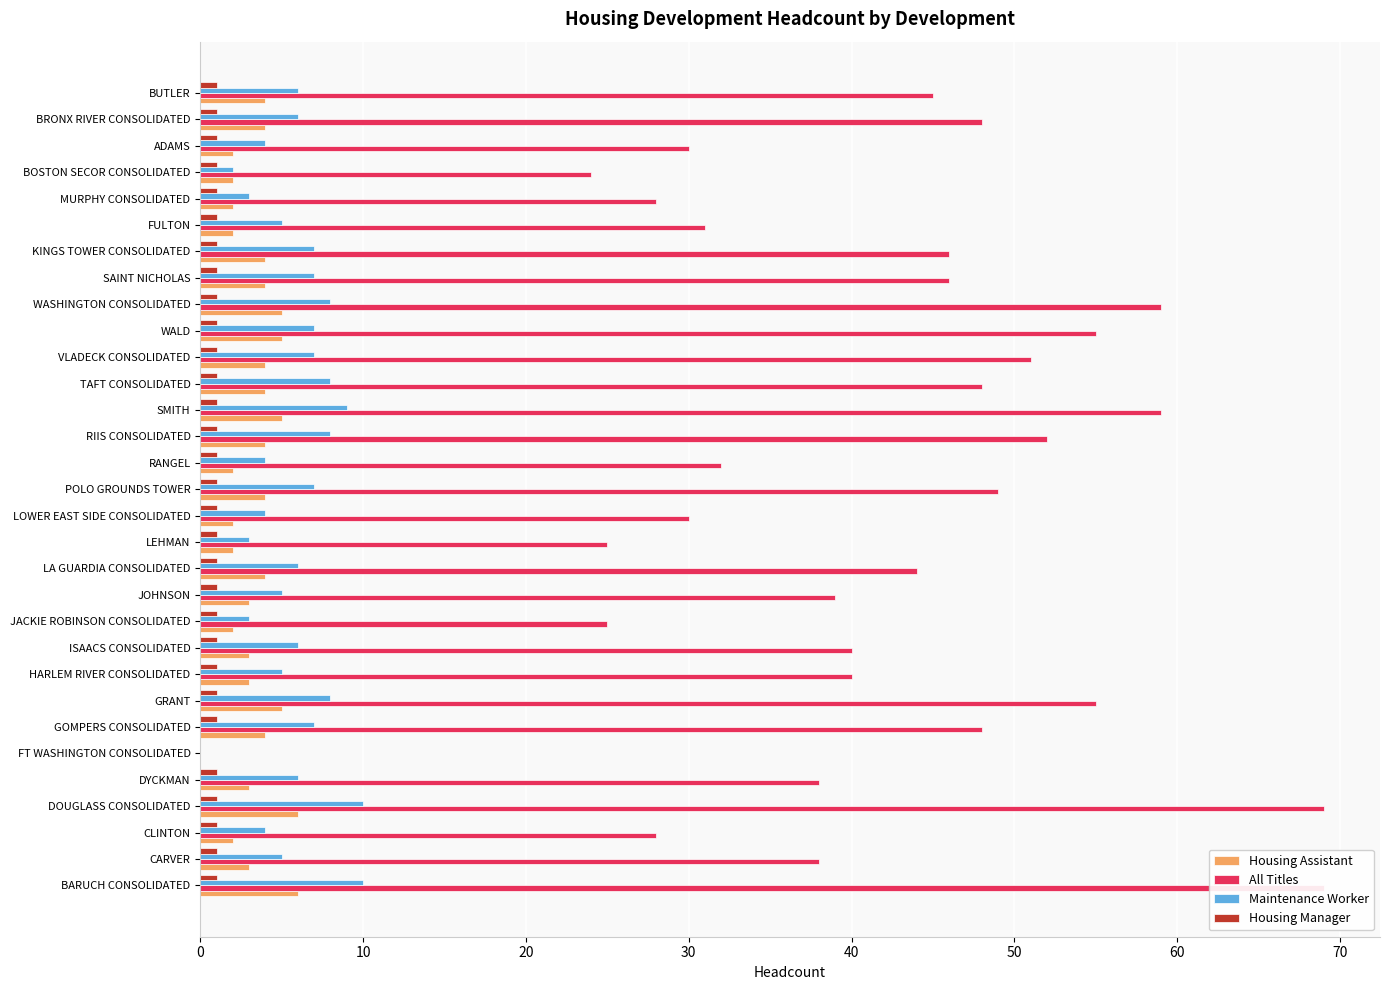

Rank the series by their maximum value, from highest to lowest.

All Titles, Maintenance Worker, Housing Assistant, Housing Manager